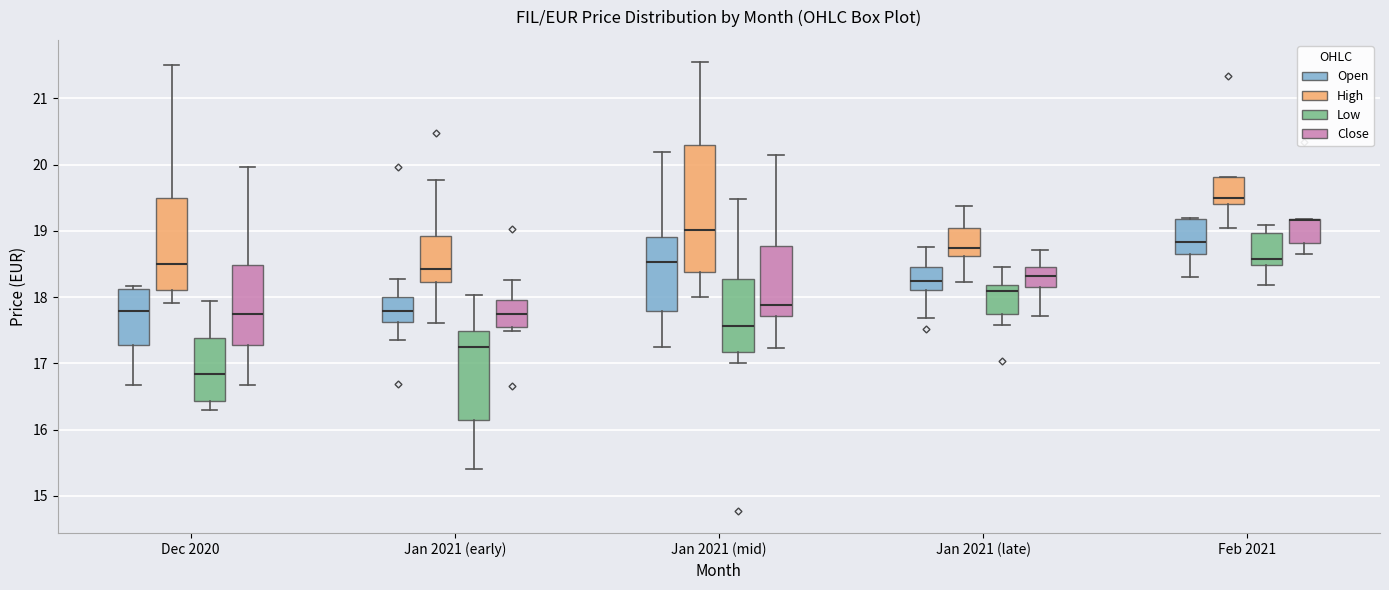

Where does the median line of the box for Jan 2021 (mid) (High) sit on the y-axis? The values are not printed on the chart, so give them approximately, as read against the axis.

19.0